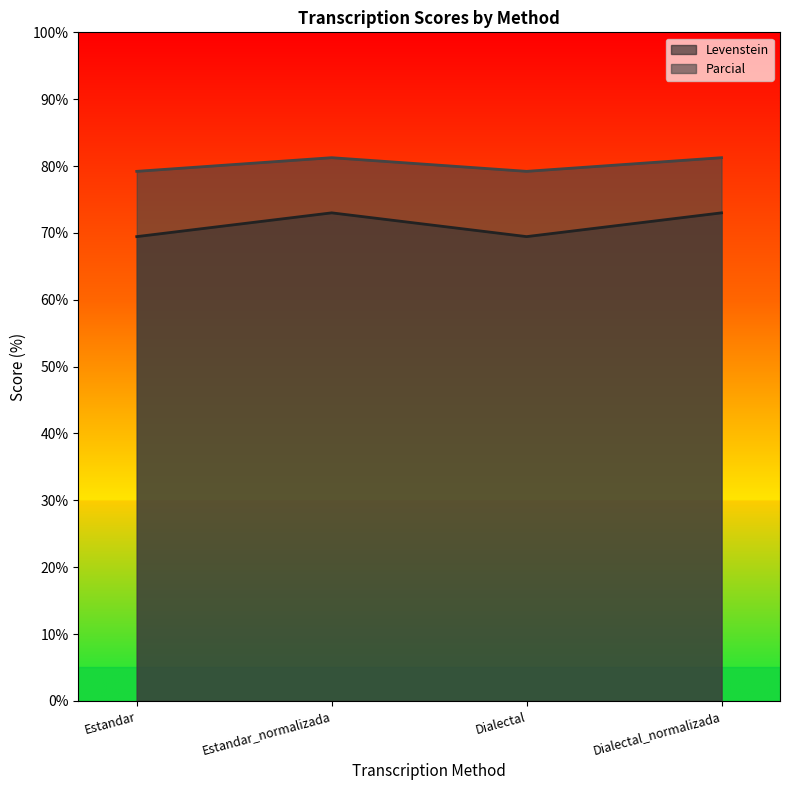

Which series has the largest total across all categories?

Parcial